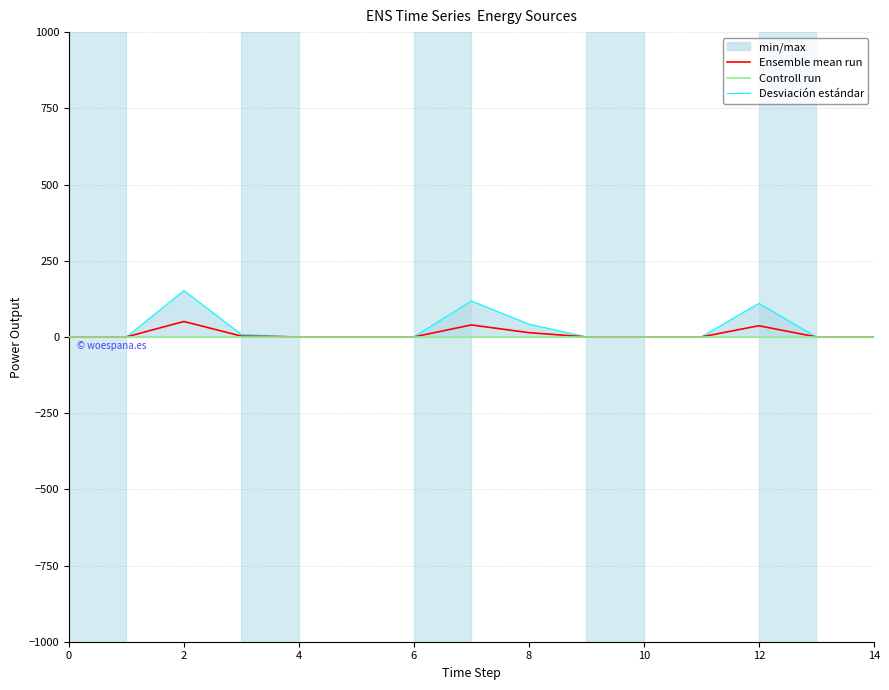

The value of Ensemble mean run at 10 is 0.0. True or false?

True